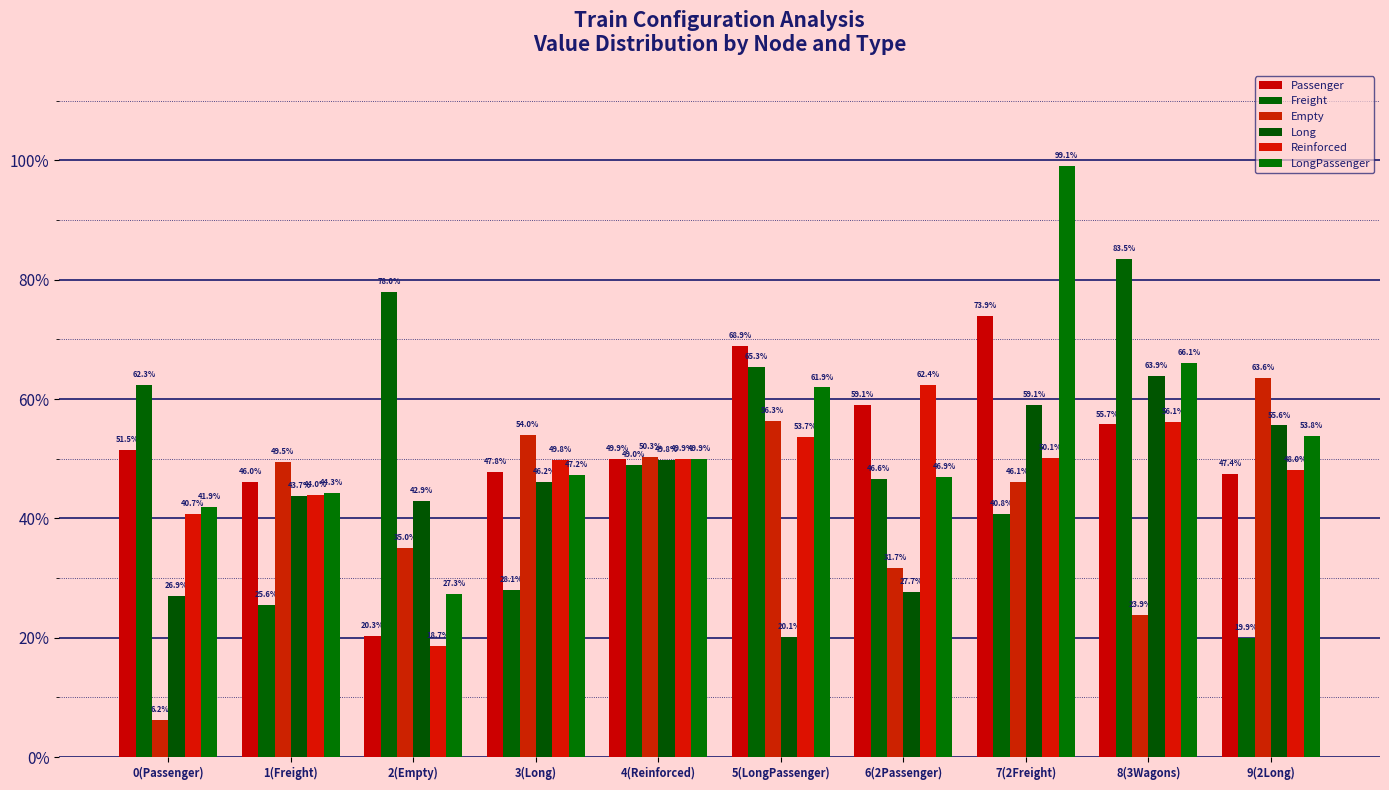

Are the bars grouped side by side (vs. stacked)?

Yes